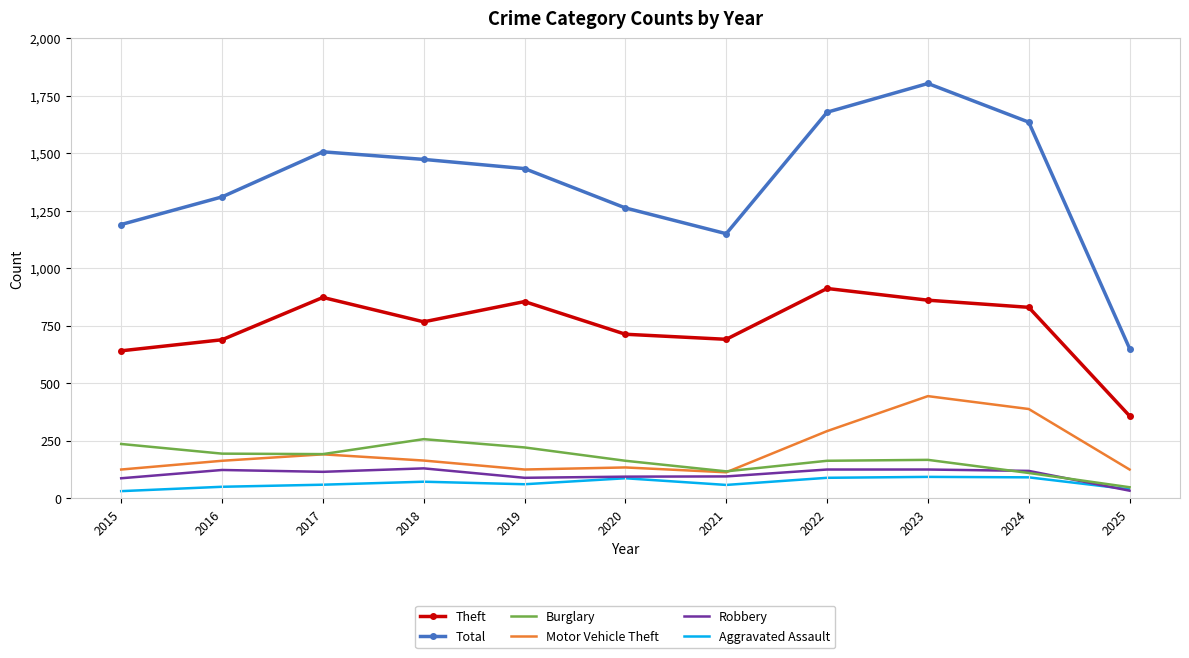

What is the greatest value displayed?

1803